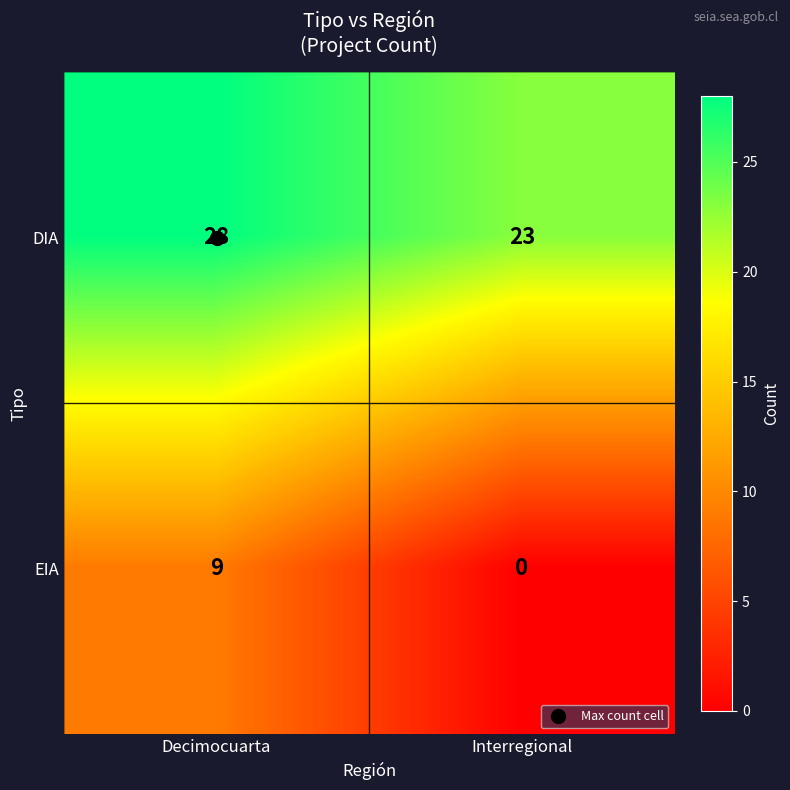

What is the spread (max minus min) of values at Decimocuarta?

19